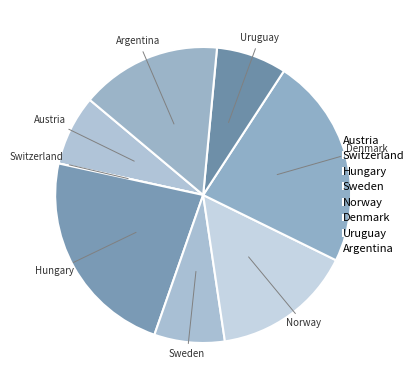

Does Sweden represent more than half of the total?

No